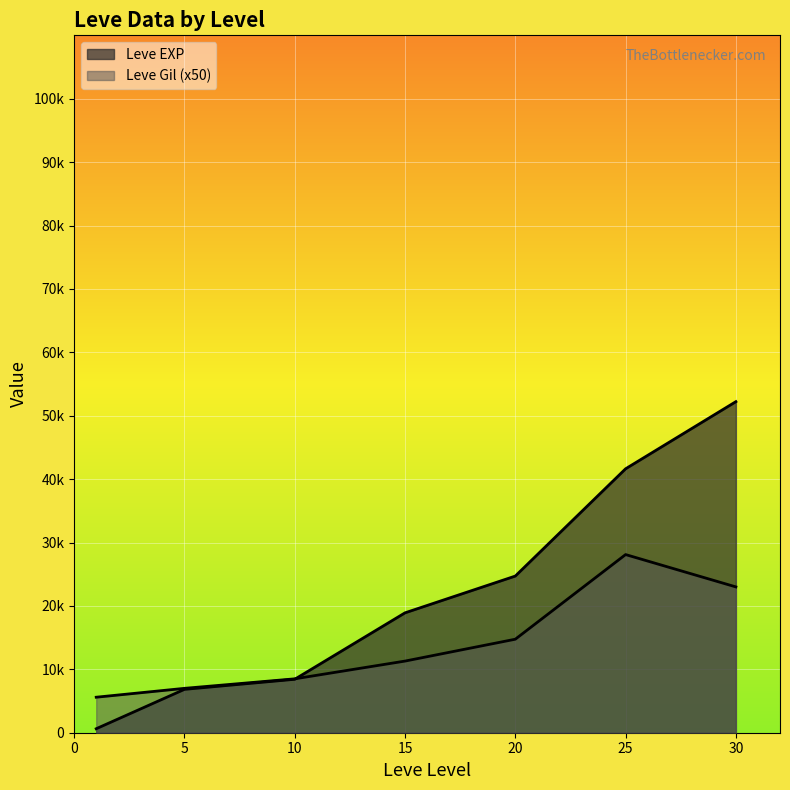

What is the difference between the maximum and minimum values in the Leve EXP series?

51590